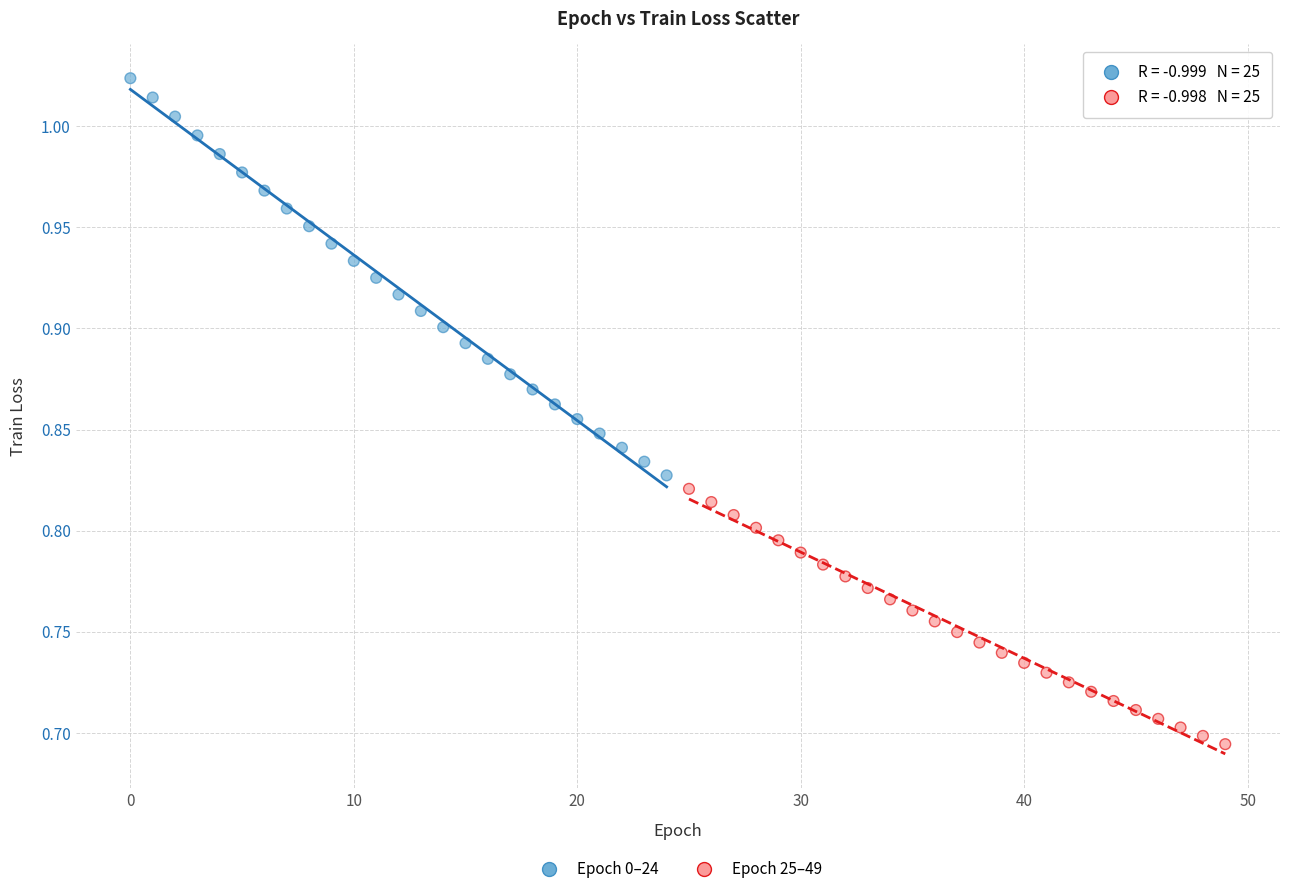

What are all the series names shown in the legend?

Epoch 0–24, Epoch 25–49